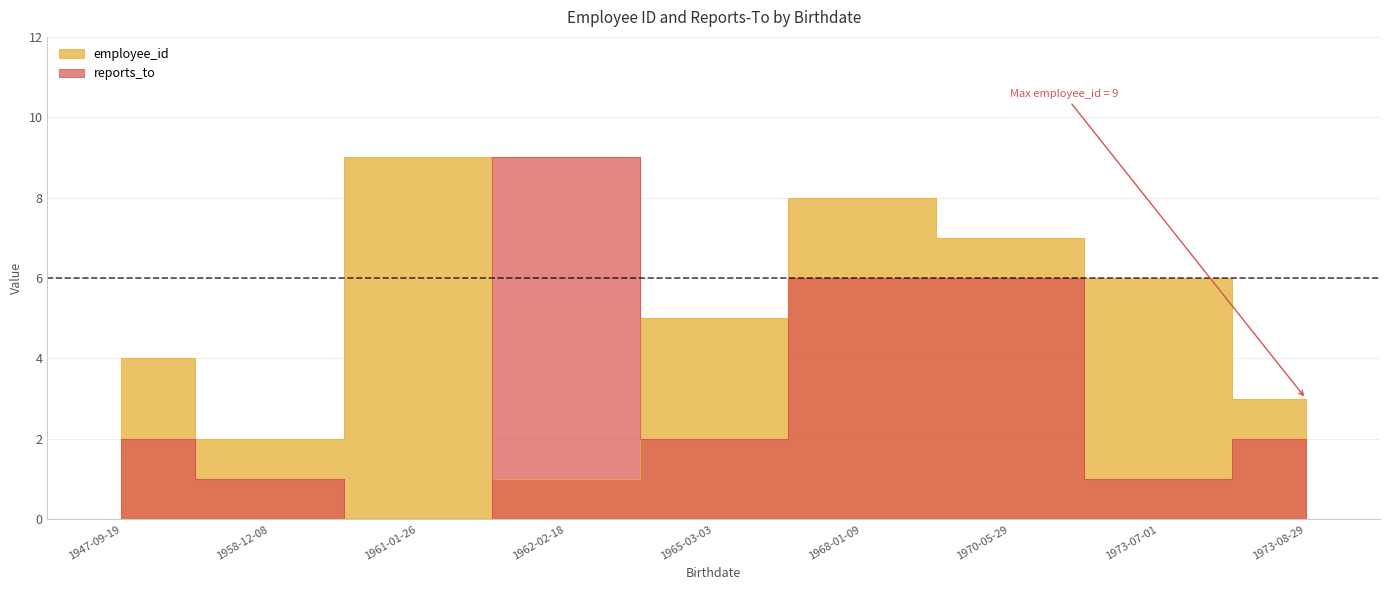

What is the label of the 4th point from the left?

1962-02-18